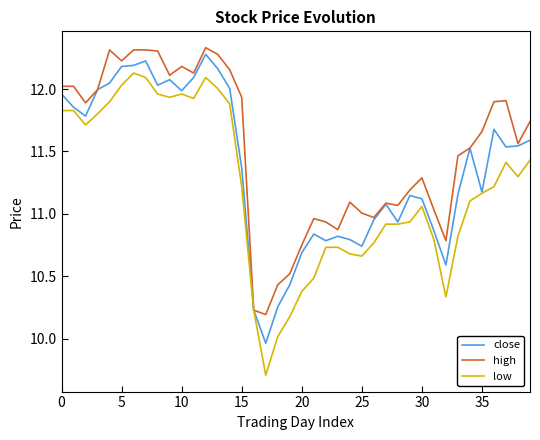

Which series has the widest spread of values?

low